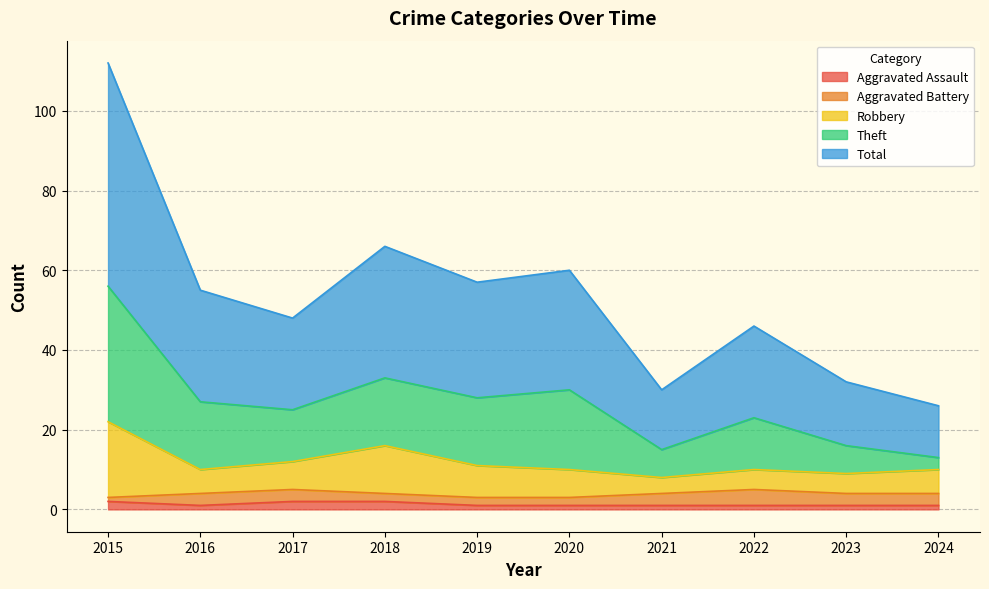

List the labels in order of Aggravated Assault value, smallest first.

2016, 2019, 2020, 2021, 2022, 2023, 2024, 2015, 2017, 2018